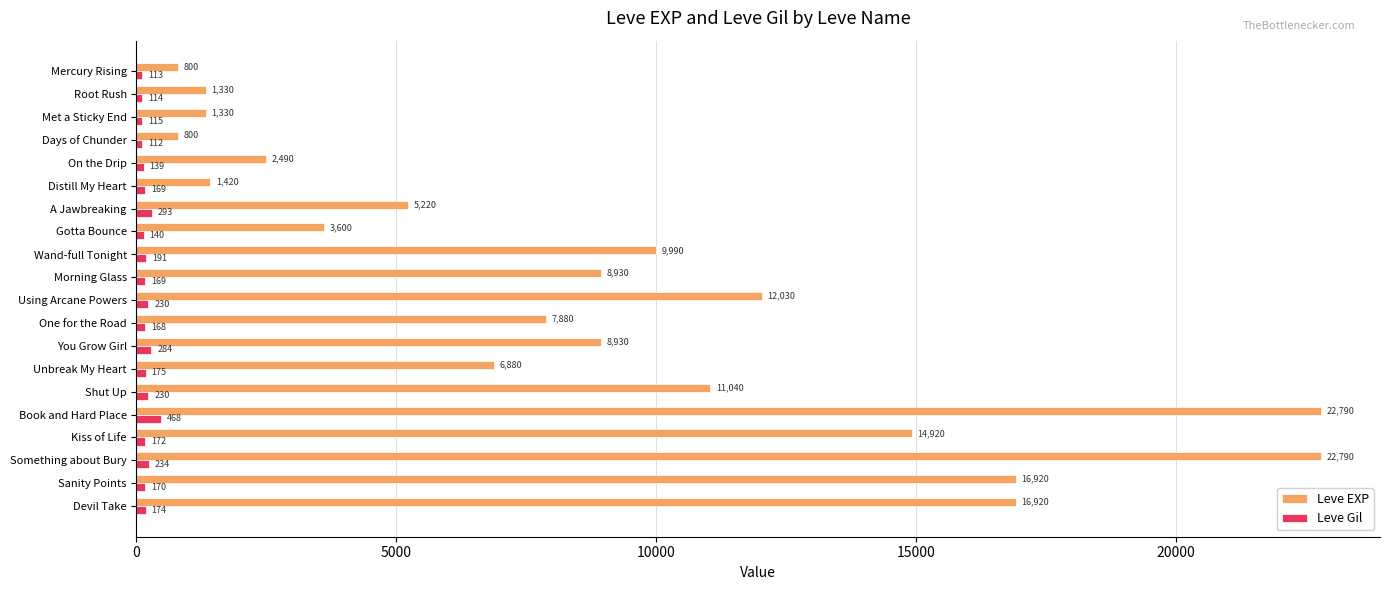

How many data points does each series have?

20